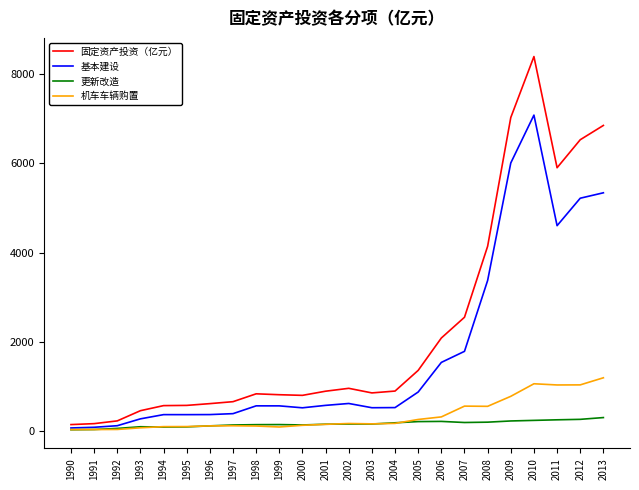

What is the greatest value displayed?

8384.6